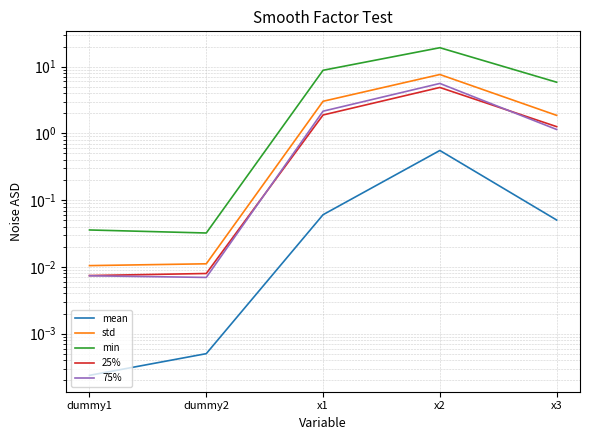

Reading right to left, extract all data points from this chart.

mean: x3=0.1	x2=0.6	x1=0.1	dummy2=0.0	dummy1=0.0
std: x3=1.9	x2=7.6	x1=3.0	dummy2=0.0	dummy1=0.0
min: x3=5.8	x2=19.2	x1=8.8	dummy2=0.0	dummy1=0.0
25%: x3=1.3	x2=4.9	x1=1.9	dummy2=0.0	dummy1=0.0
75%: x3=1.1	x2=5.6	x1=2.2	dummy2=0.0	dummy1=0.0